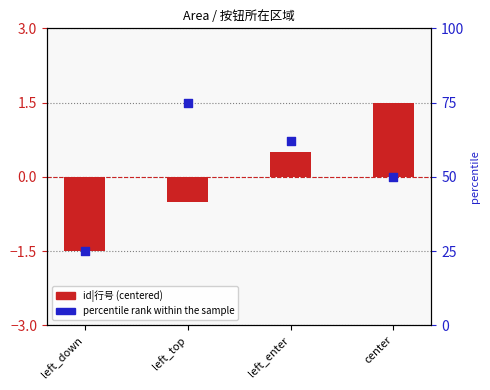

What is the total value across all series at left_top?

74.5